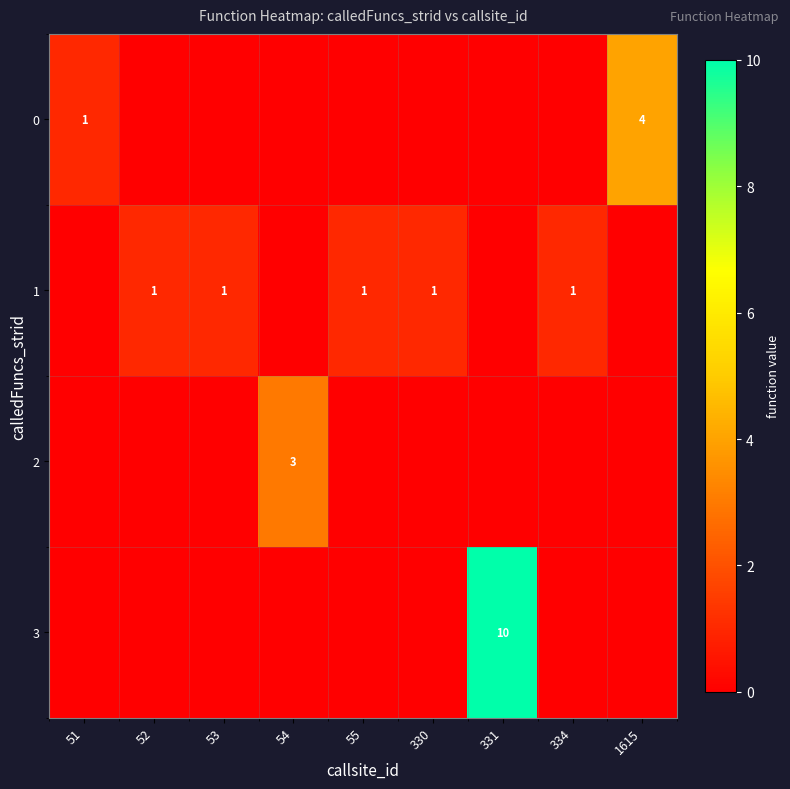

Count the row_0 values in the range 0 to 1.

8